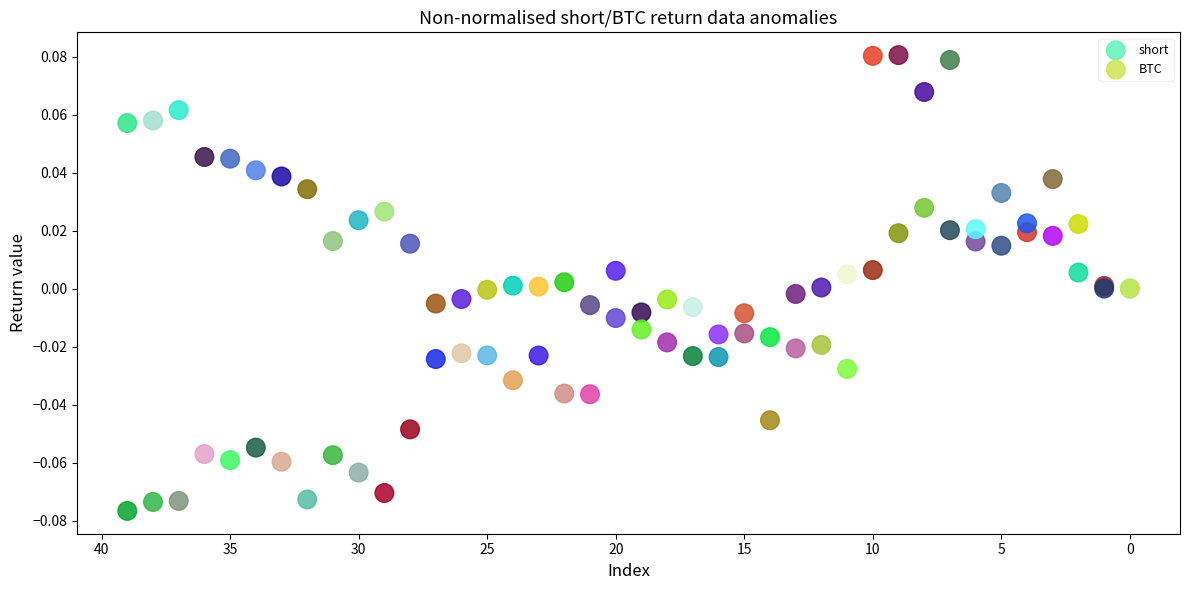

Which series reaches the minimum Y coordinate?

BTC